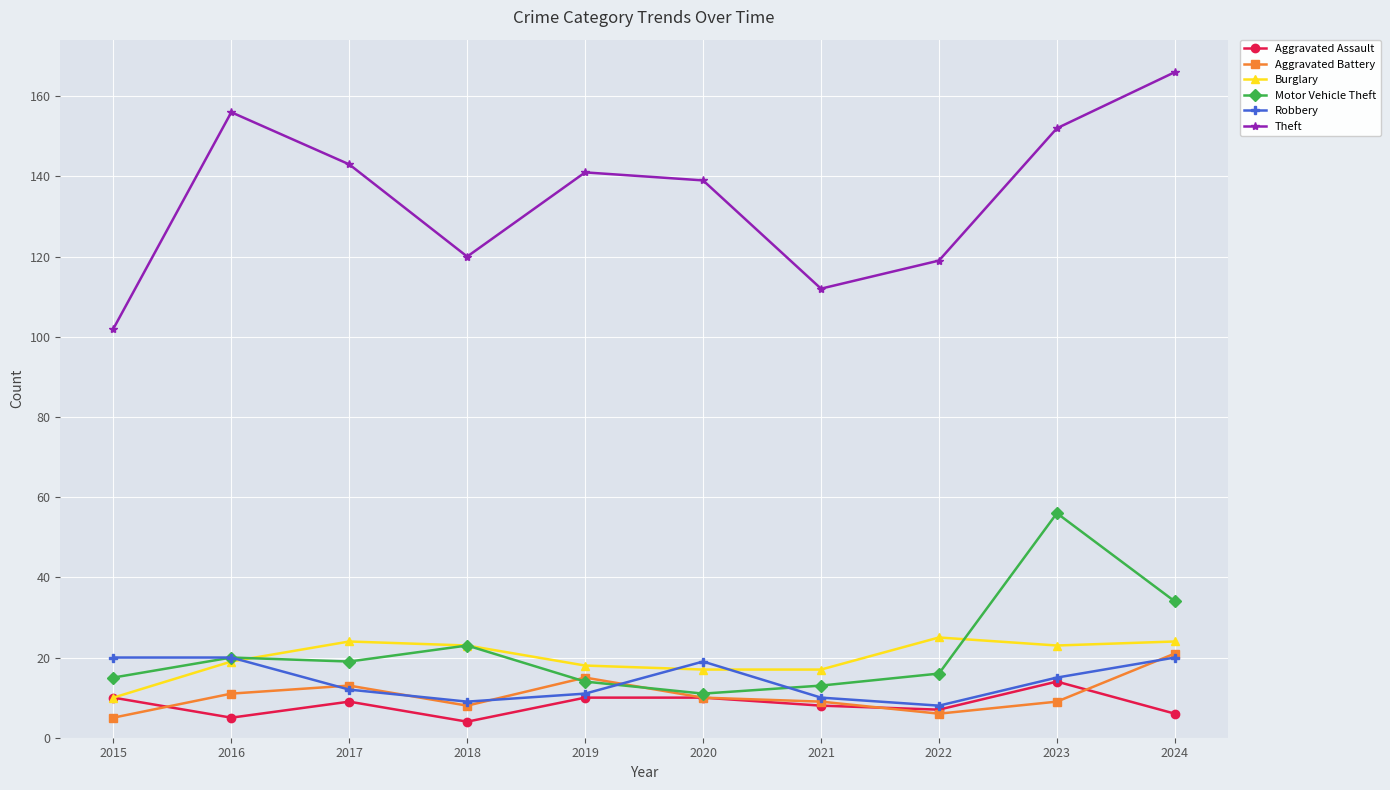

What is the difference between the maximum and second lowest values in the Burglary series?

8